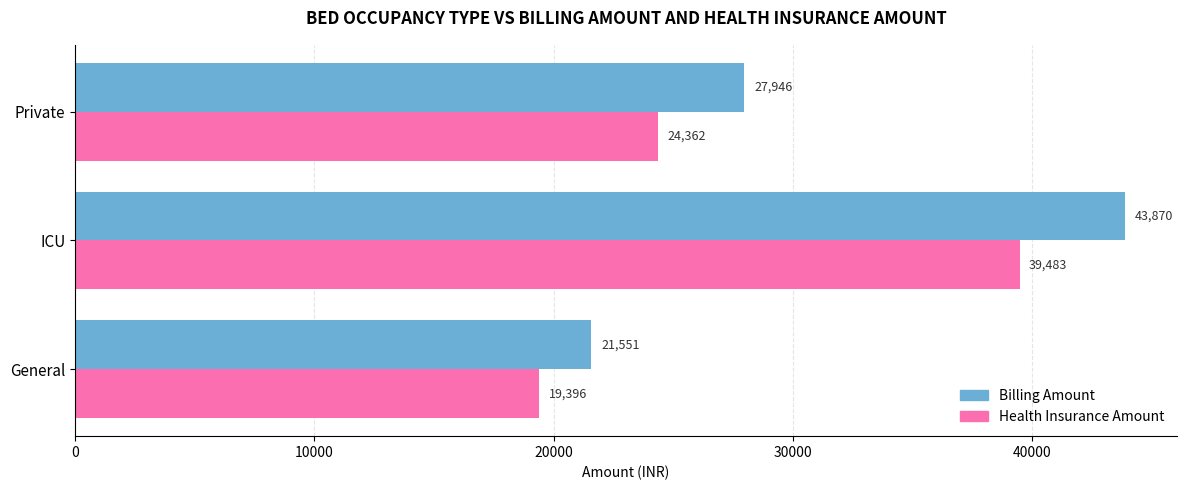

Rank the series by their average value, from lowest to highest.

Health Insurance Amount, Billing Amount